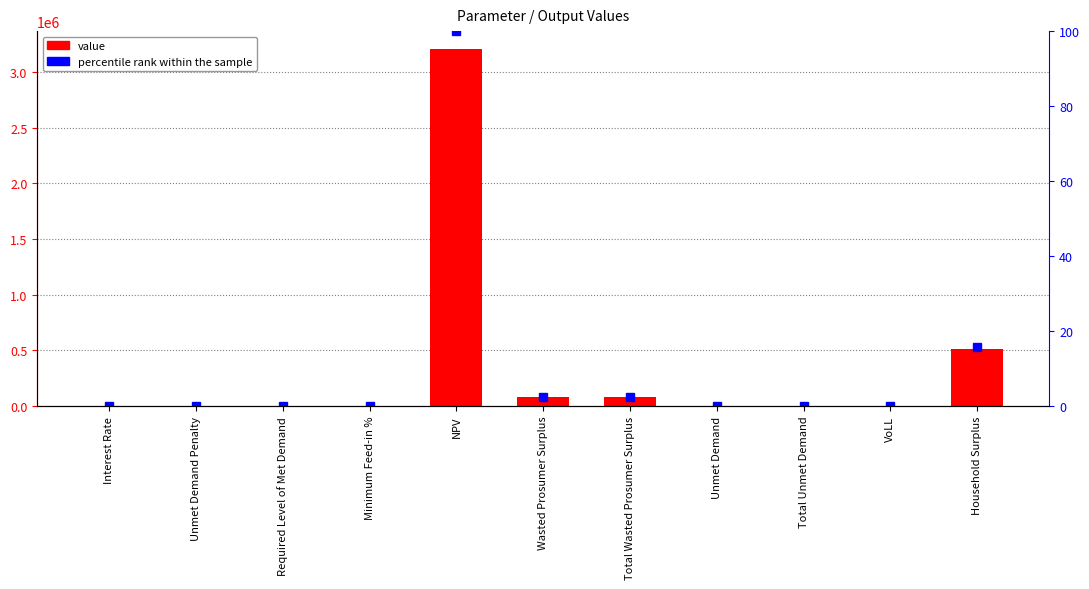

What is the maximum value for value?

3204715.4